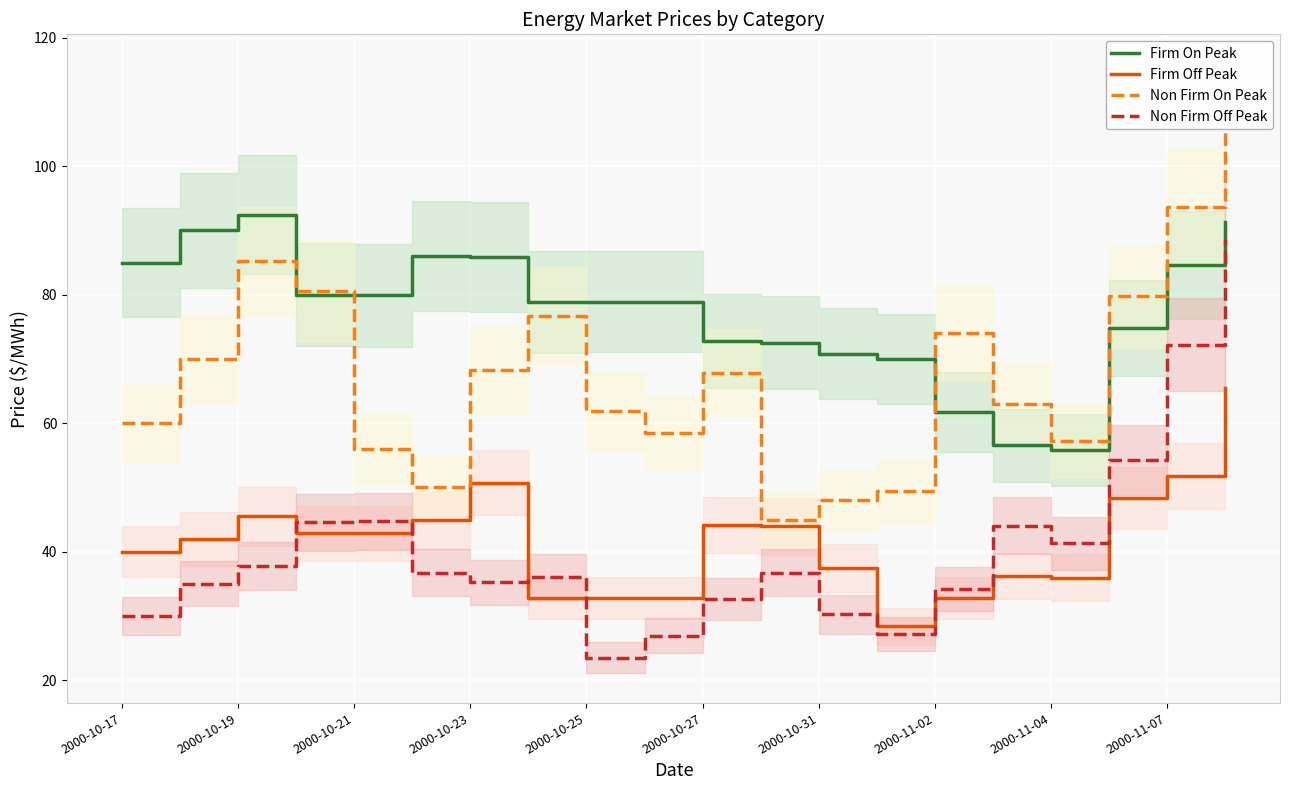

True or false: Firm On Peak and Firm Off Peak cross at least once.

False